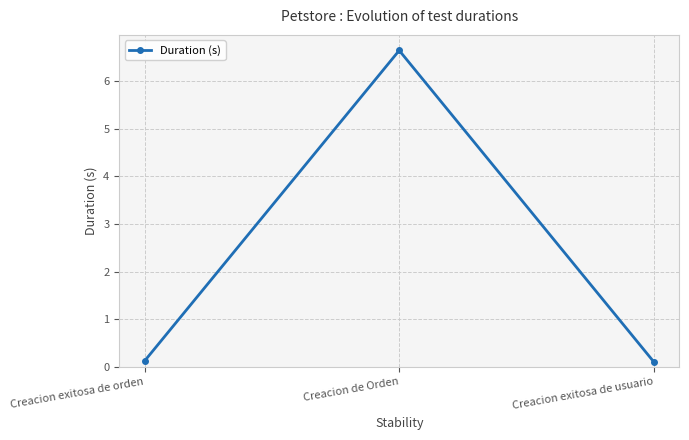

What is the label of the 1st point from the left?

Creacion exitosa de orden